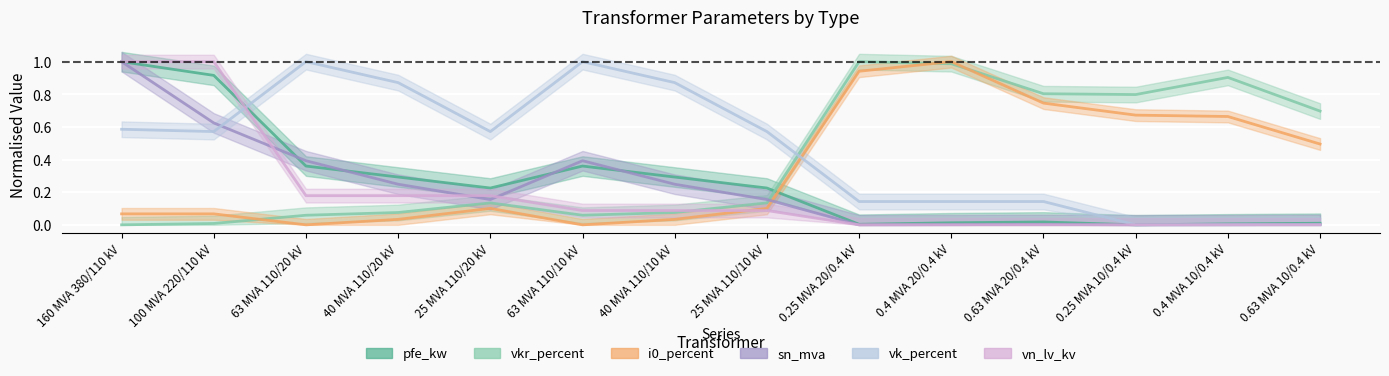

List the series in order of their peak value, highest first.

pfe_kw, vkr_percent, i0_percent, sn_mva, vk_percent, vn_lv_kv